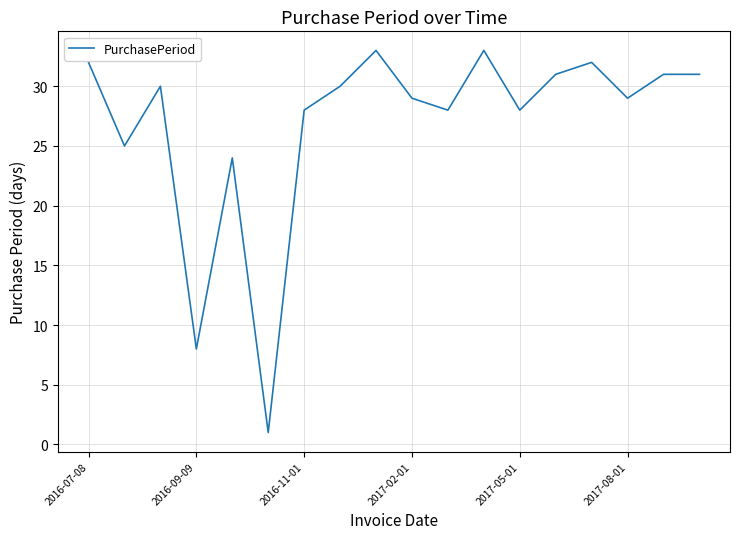

What is the difference between the maximum and minimum values?

32